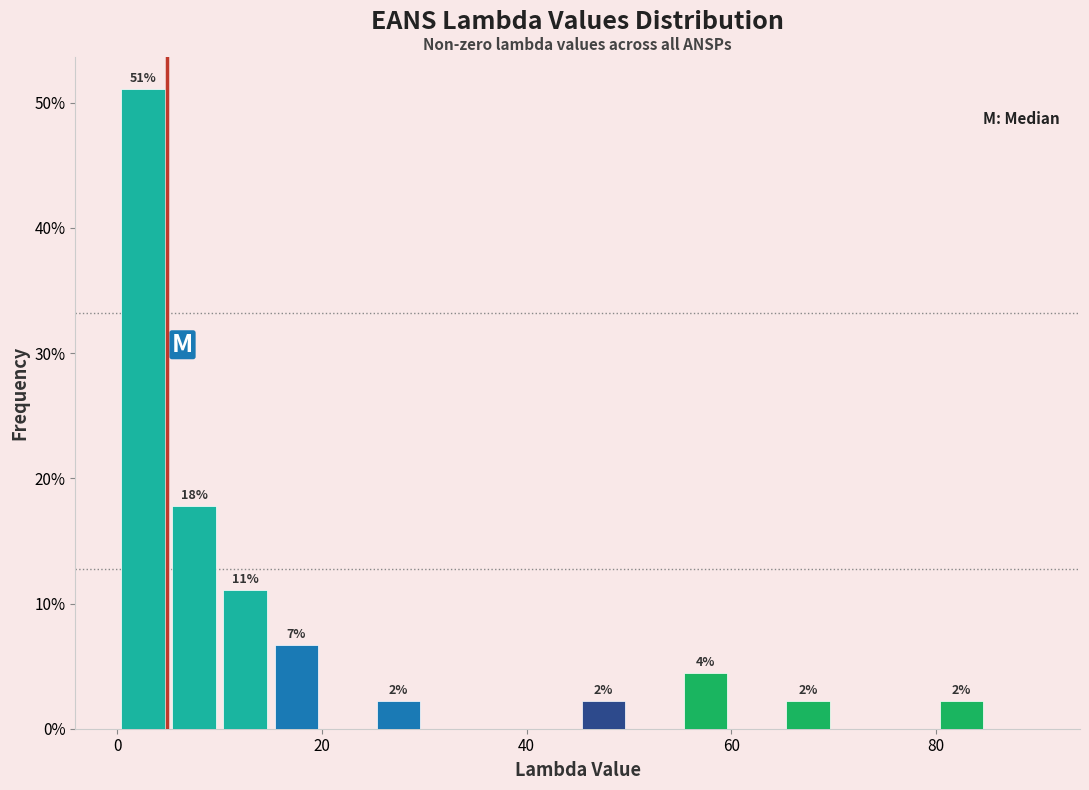

Around what value on the x-axis is the tallest bar? Give the approximate position of its centre, as read against the axis.

2